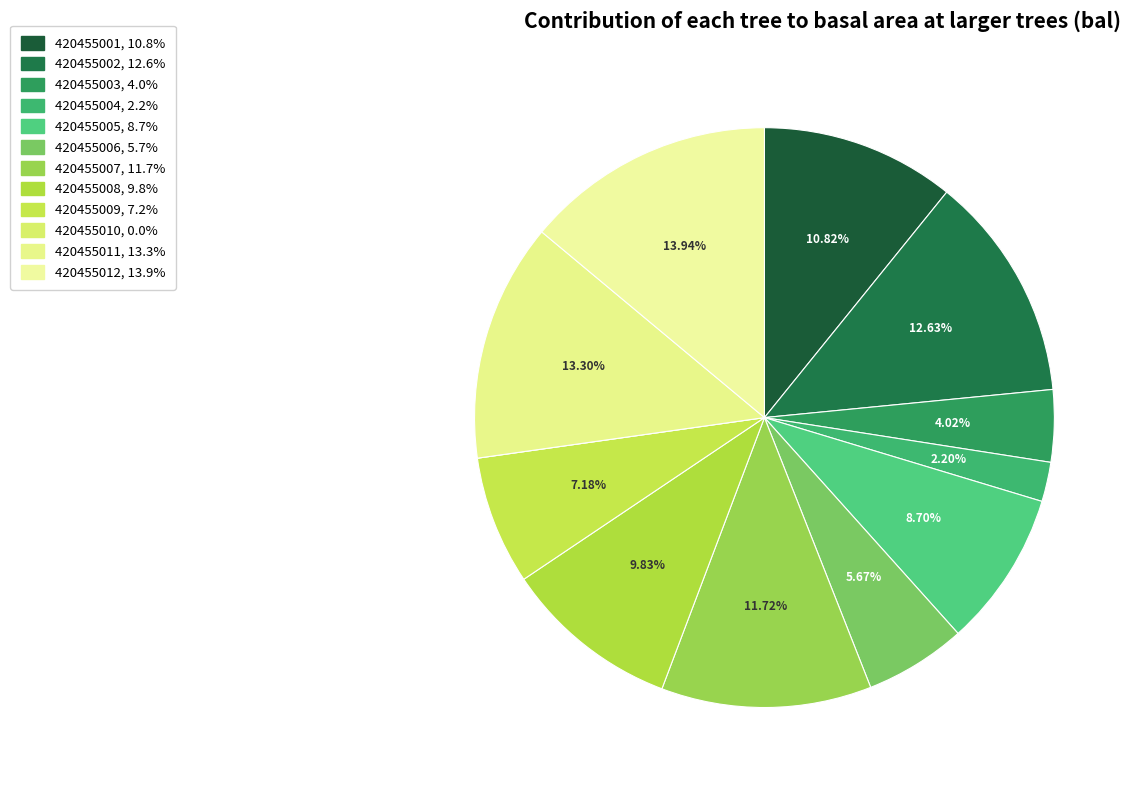

True or false: 420455009 accounts for 7% of the total.

True